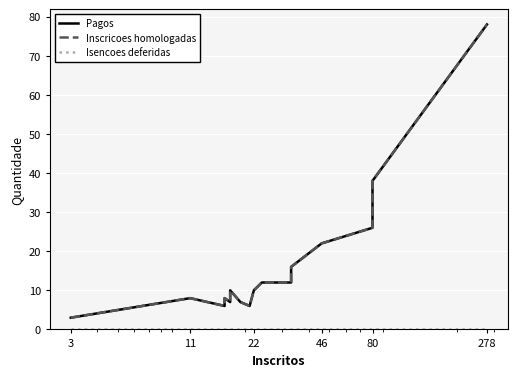

True or false: Pagos and Inscricoes homologadas cross at least once.

False